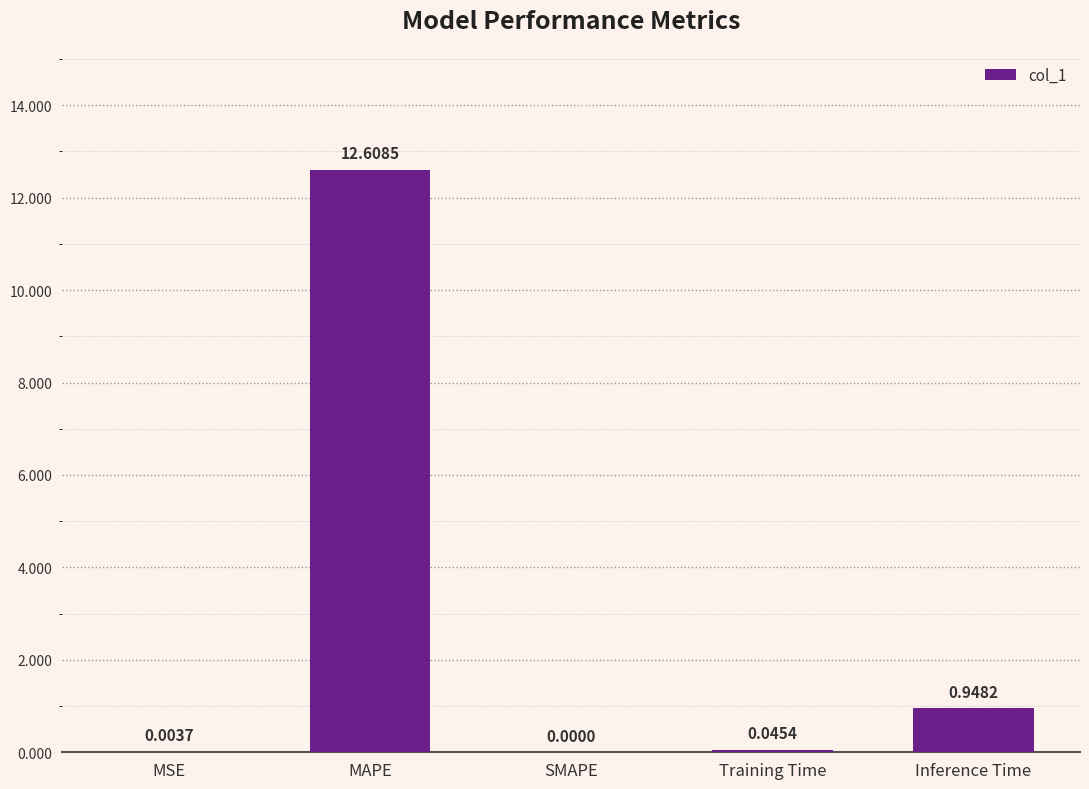

True or false: the data shows 1.5 at Inference Time.

False